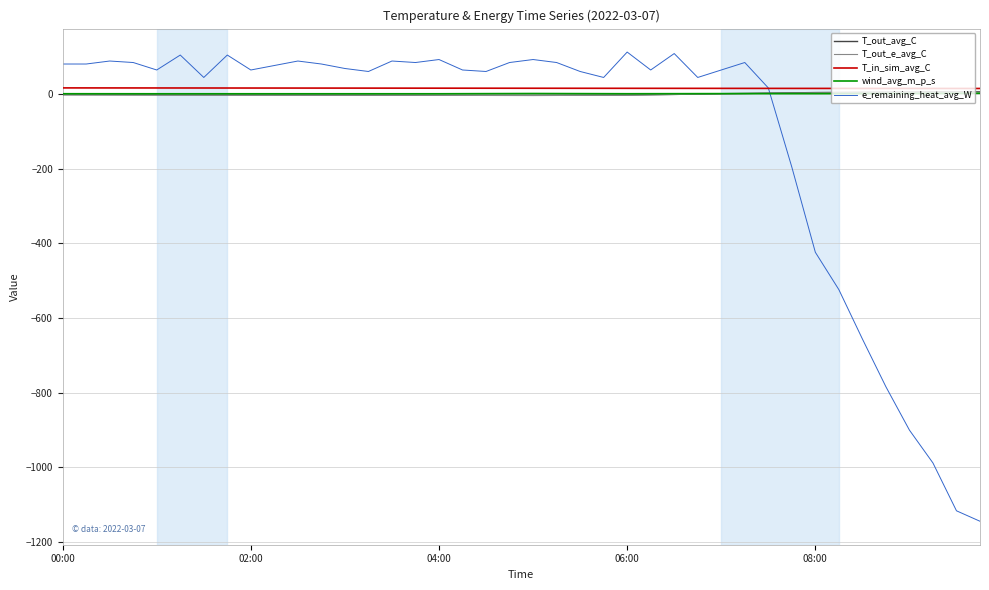

True or false: T_out_avg_C and T_out_e_avg_C intersect in this chart.

False